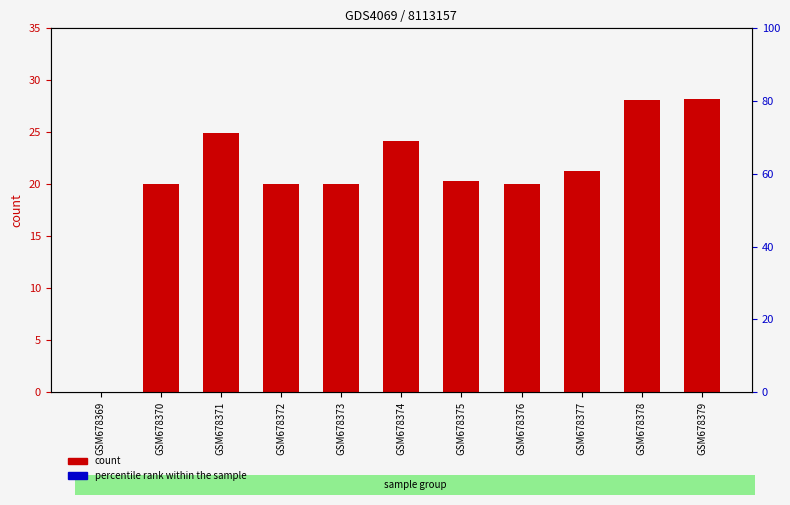

Which series reaches the minimum Y coordinate?

TBar